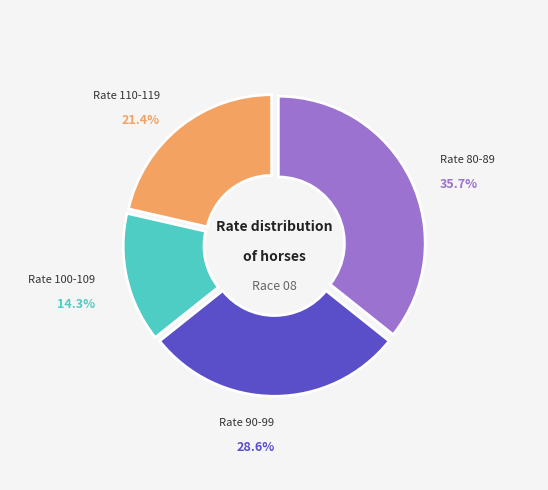

Does any single category account for the majority?

No